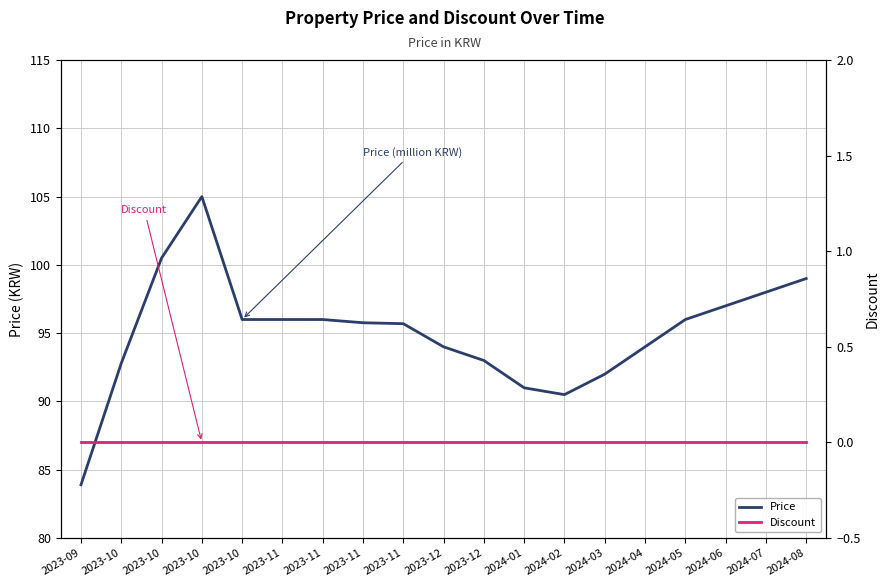

At which label is Discount closest to 0?

2023-09